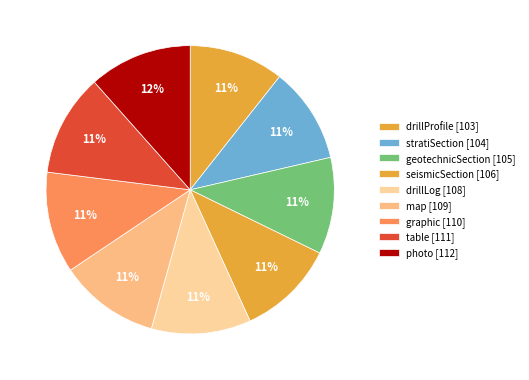

What is the change in value from drillProfile to drillLog?

+5